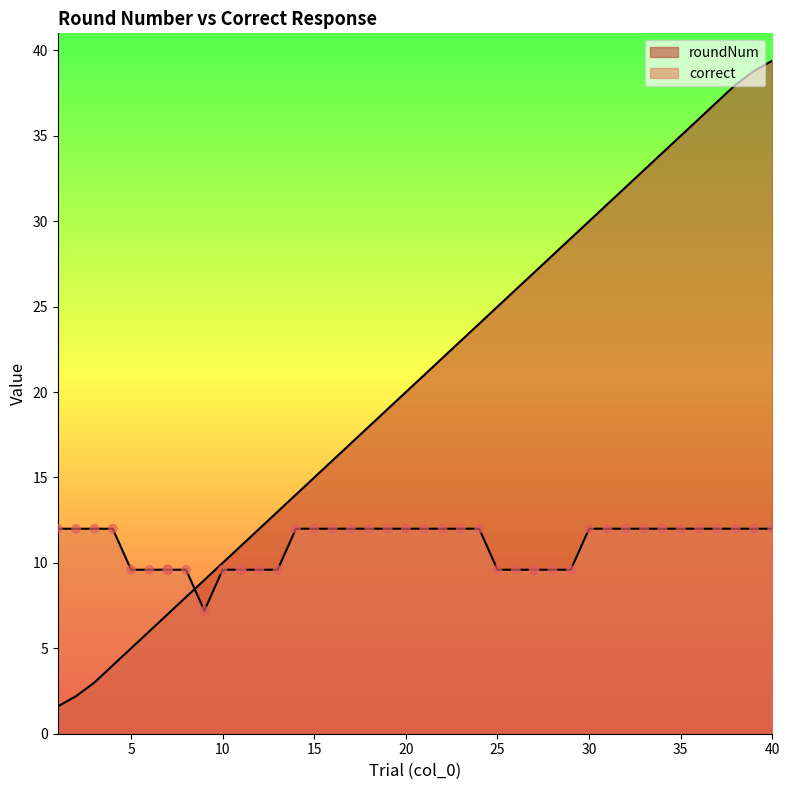

Approximately how many times larger is the value at 15 compared to 33?

0.5